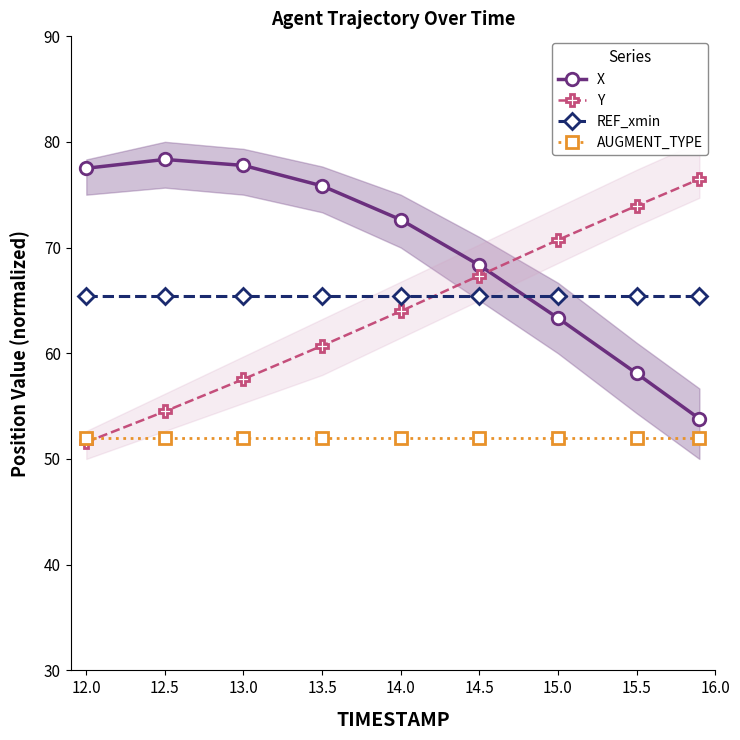

The value of Y at 13.5 is 34.1. True or false?

False